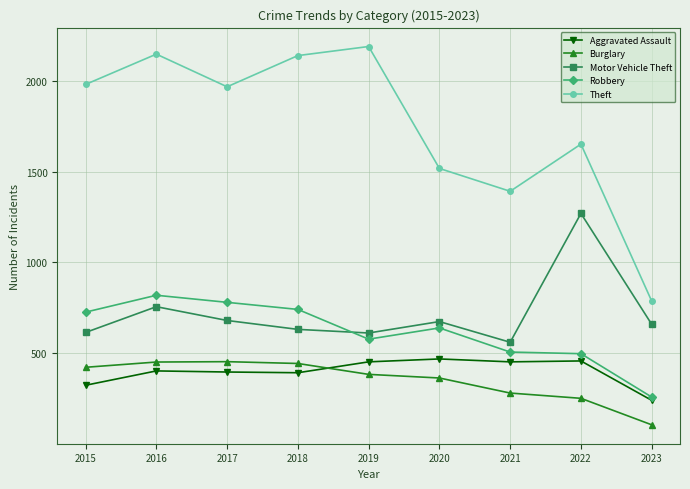

The Aggravated Assault series shows 452 at 2021. True or false?

True